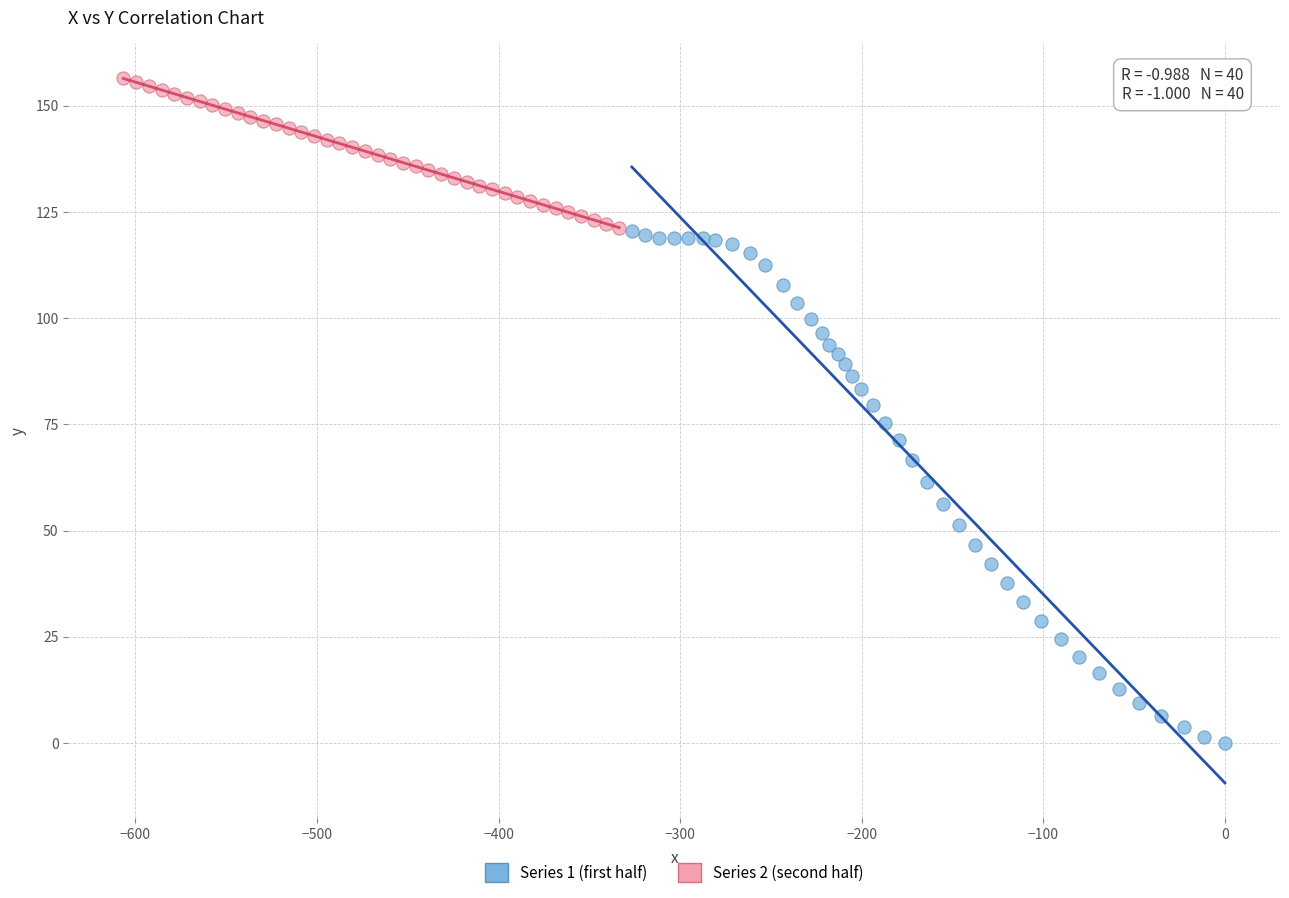

What are all the series names shown in the legend?

Series 1 (first half), Series 2 (second half)